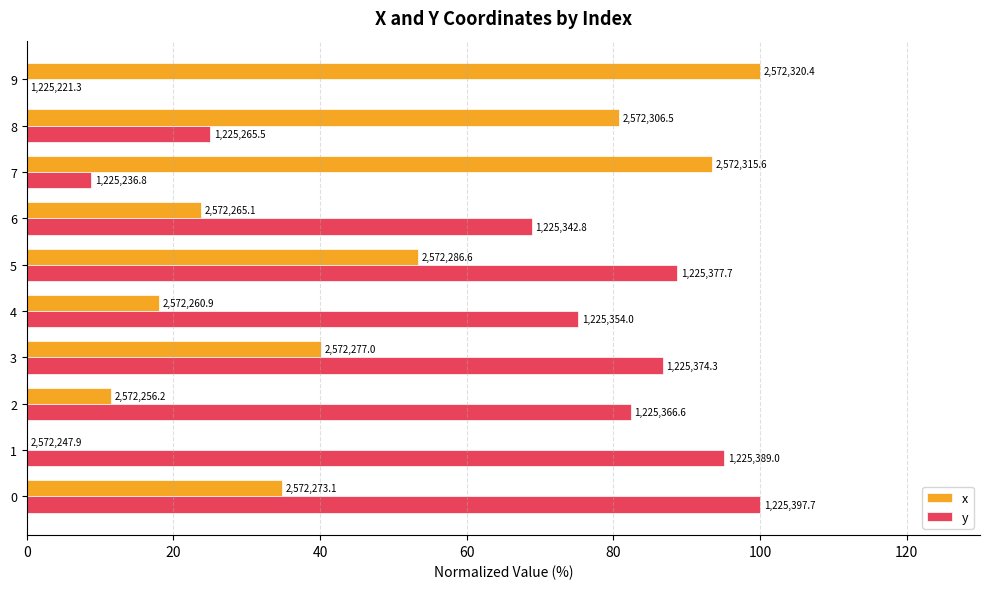

What are all the series names shown in the legend?

x, y